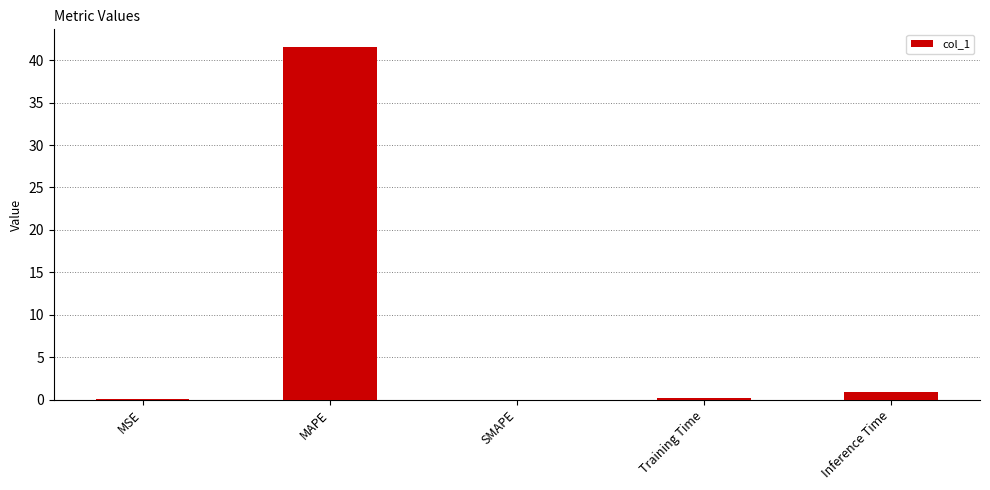

What is the greatest value displayed?

41.6